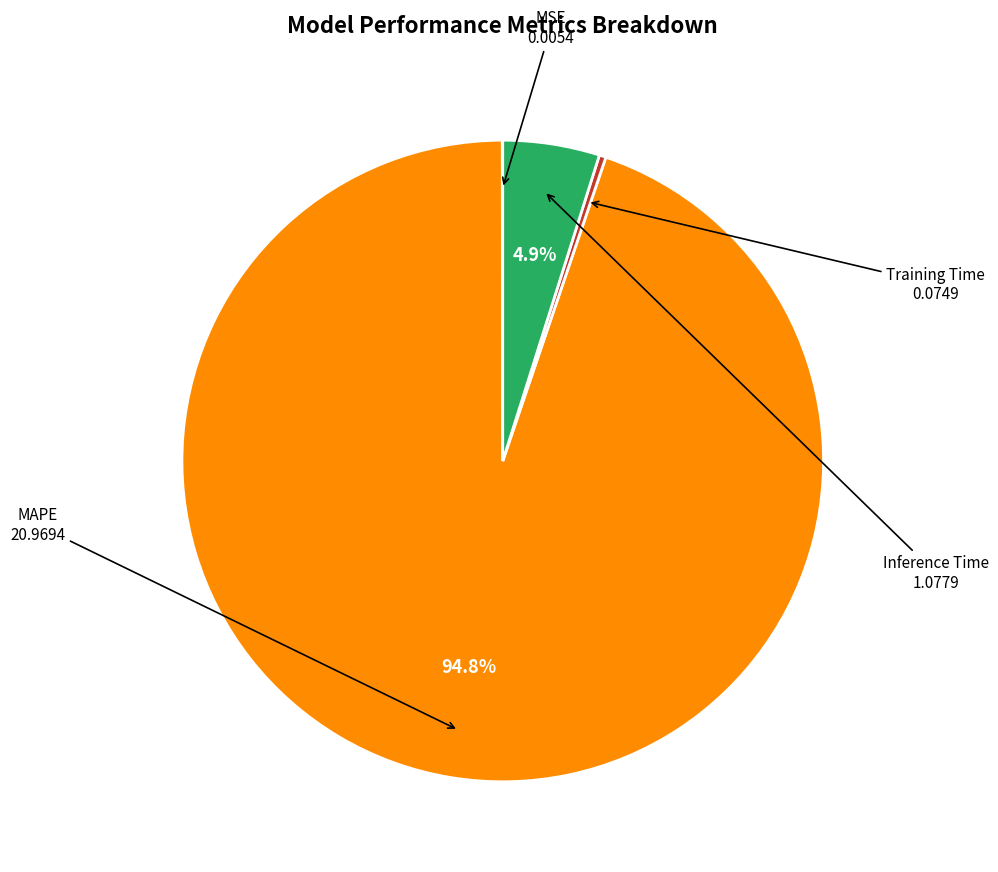

Which slice is the largest?

MAPE